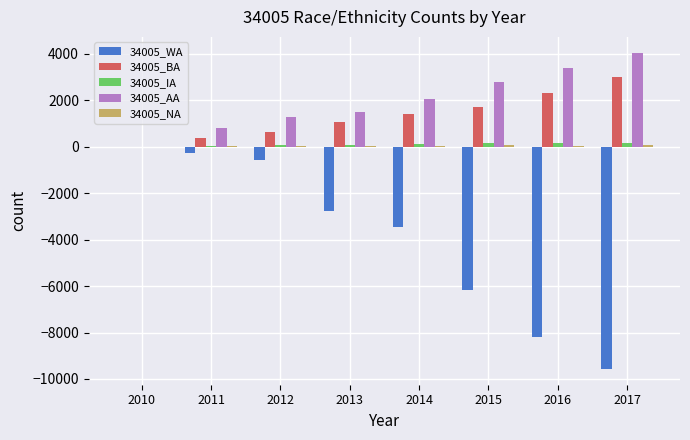

Which series has the largest range (max minus min)?

34005_WA